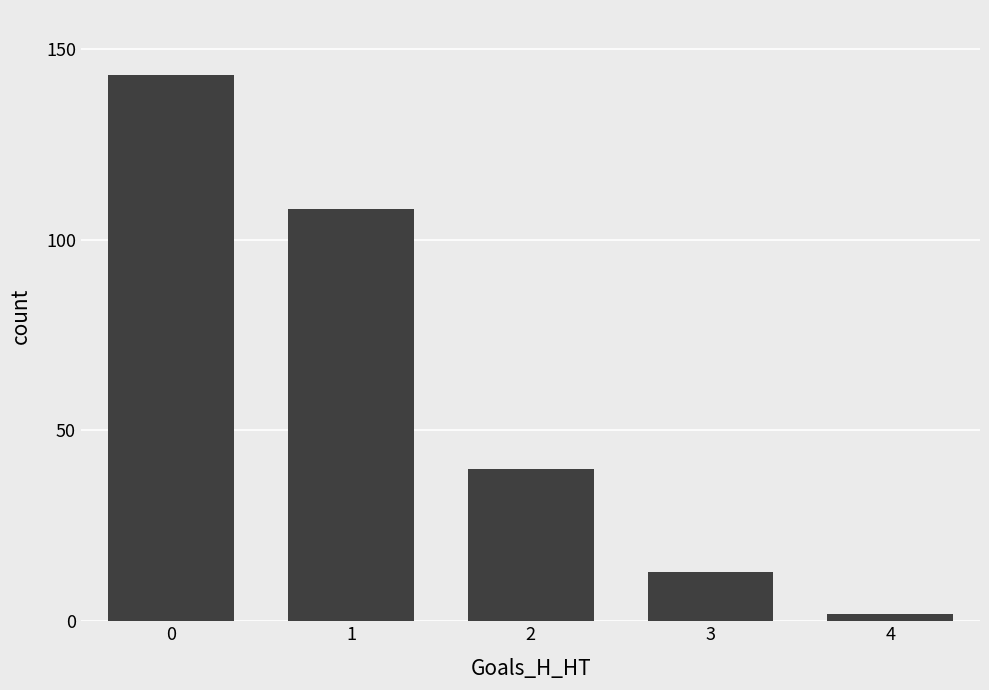

True or false: the data shows 2 at 4.

True